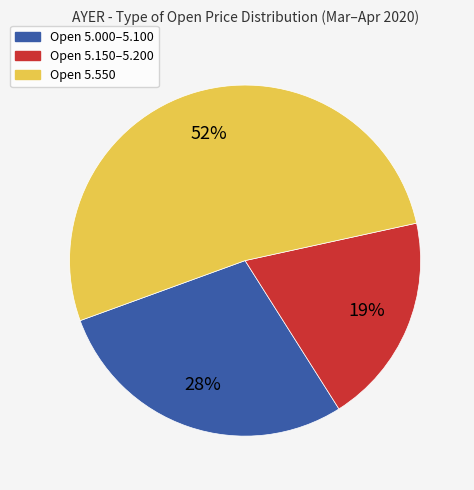

Between Open 5.000–5.100 and Open 5.150–5.200, which is larger?

Open 5.000–5.100